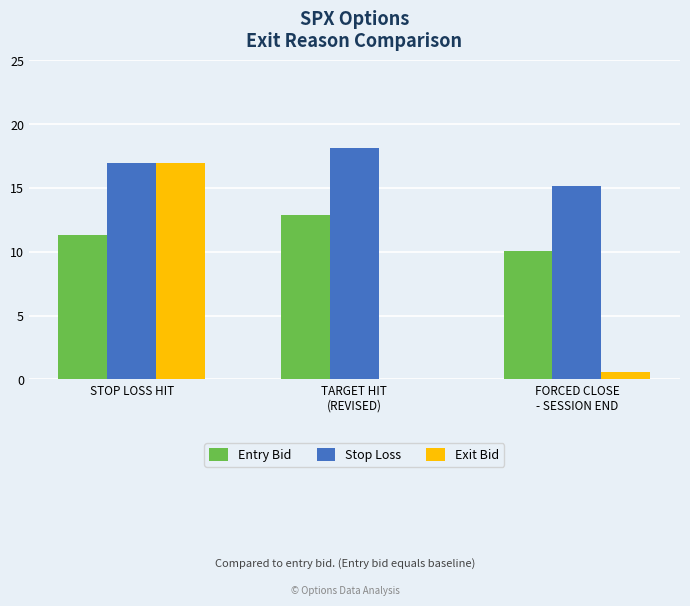

Where is Entry Bid nearest to the value 11?

STOP LOSS HIT